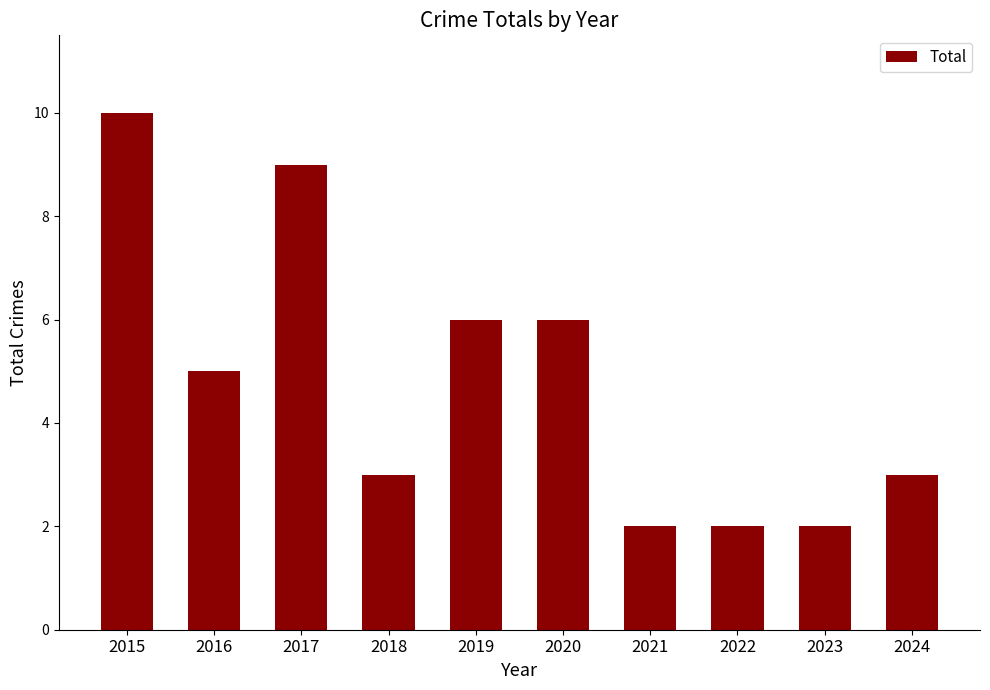

At which category does the chart reach its peak across all series?

2015